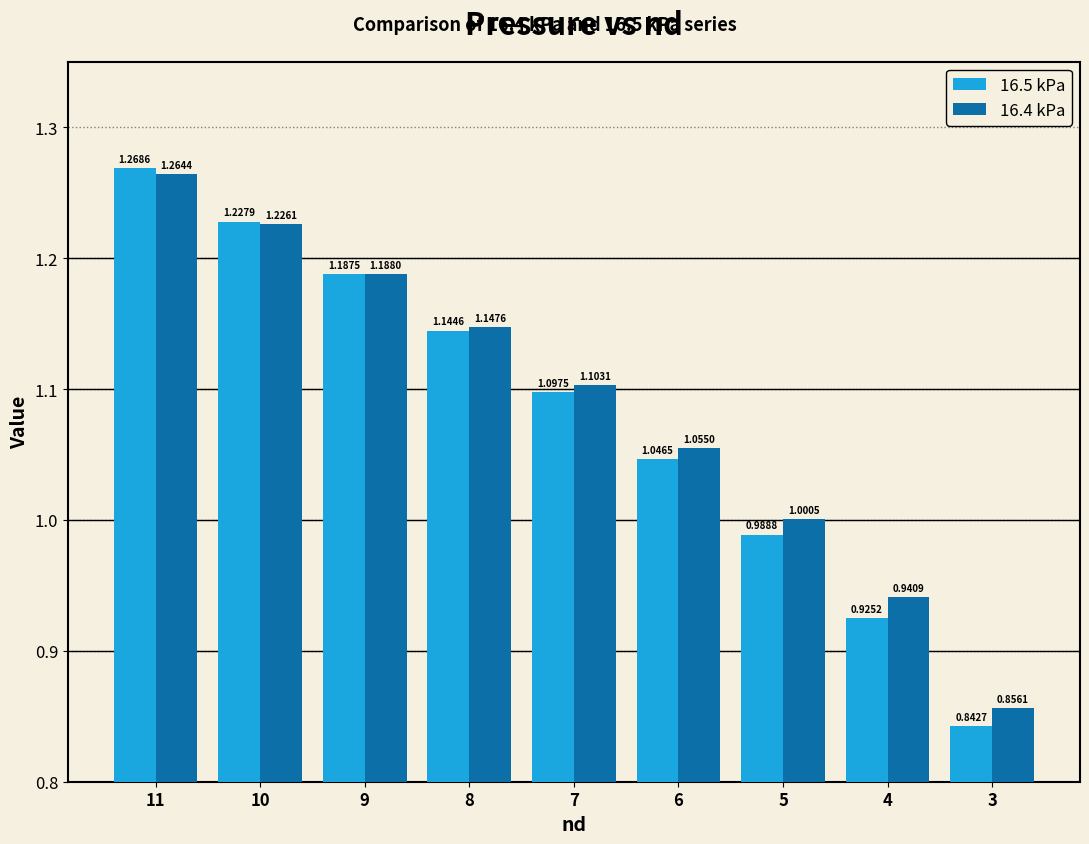

What is the difference between the 16.4 kPa values at 8 and 10?

0.1